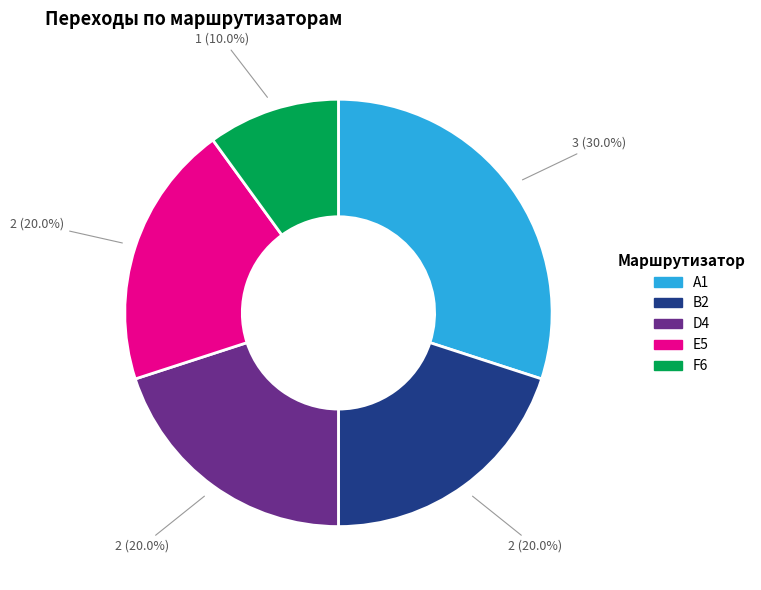

Is there a majority slice in this chart?

No